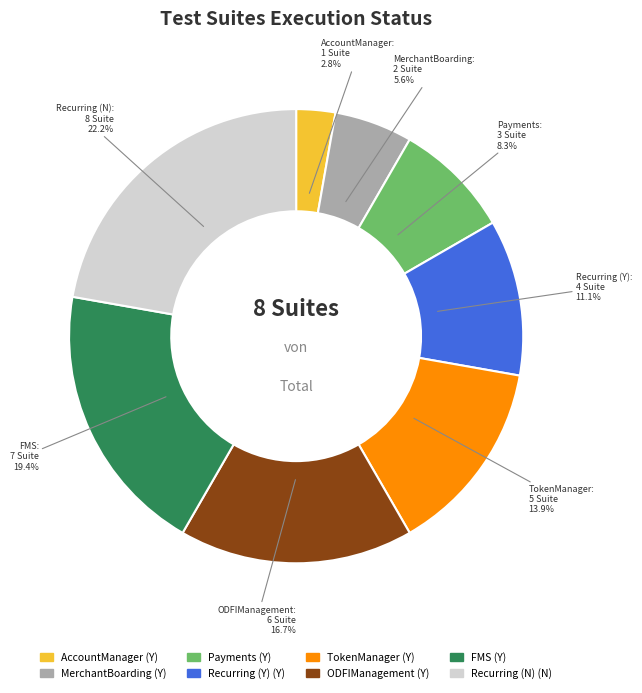

The FMS slice represents 19% of the pie. True or false?

True